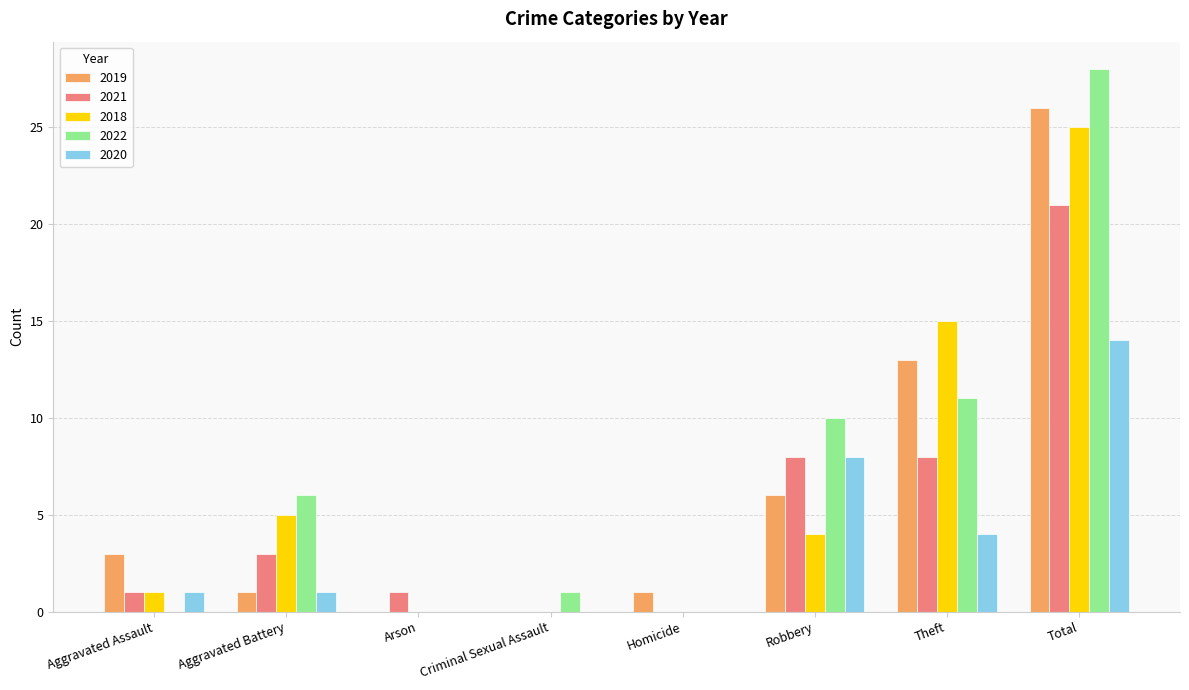

Between Aggravated Battery and Robbery, which series saw the biggest shift?

2020